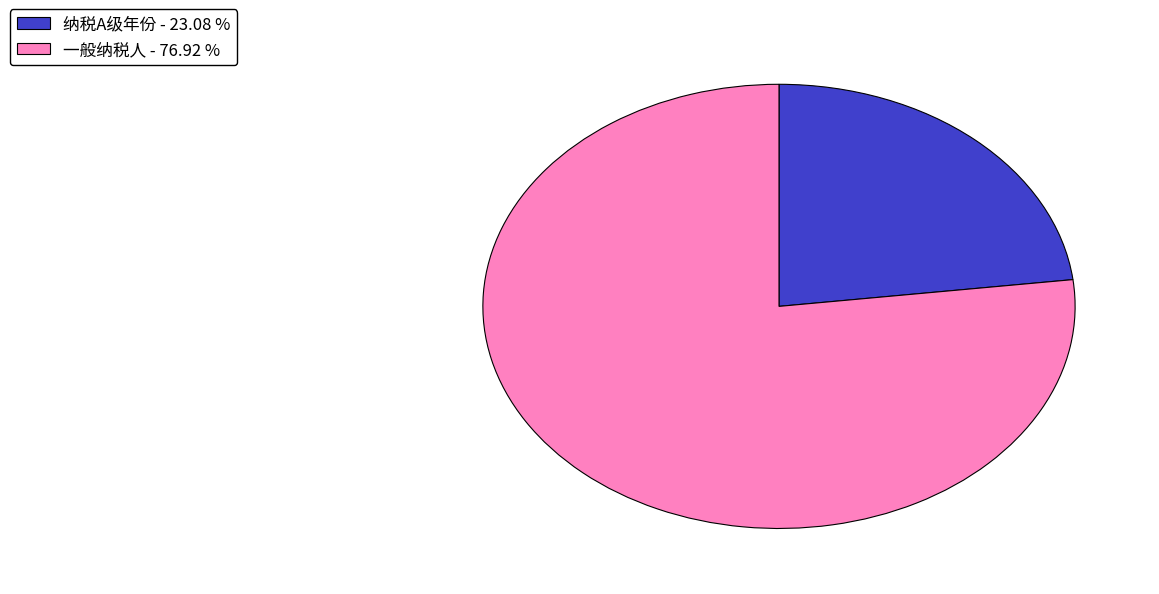

What is the largest slice in the pie chart?

一般纳税人